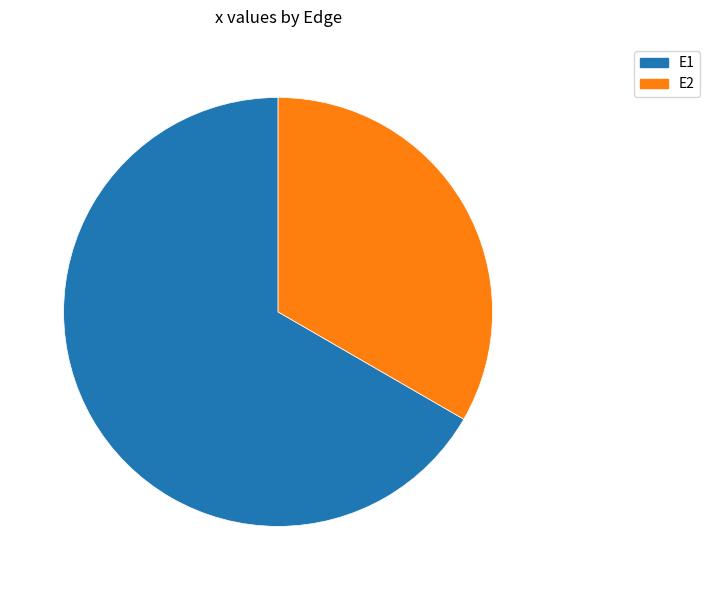

Which has a higher value, E2 or E1?

E1